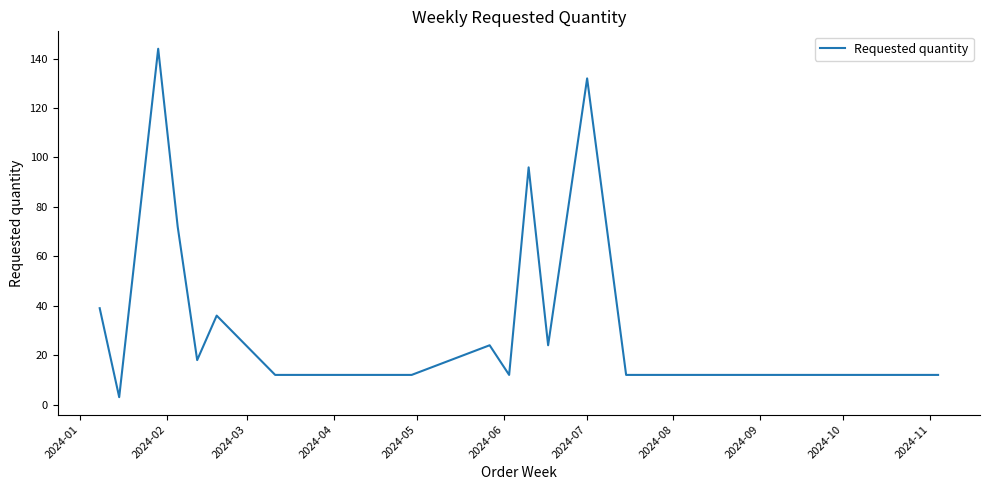

What is the greatest value displayed?

144